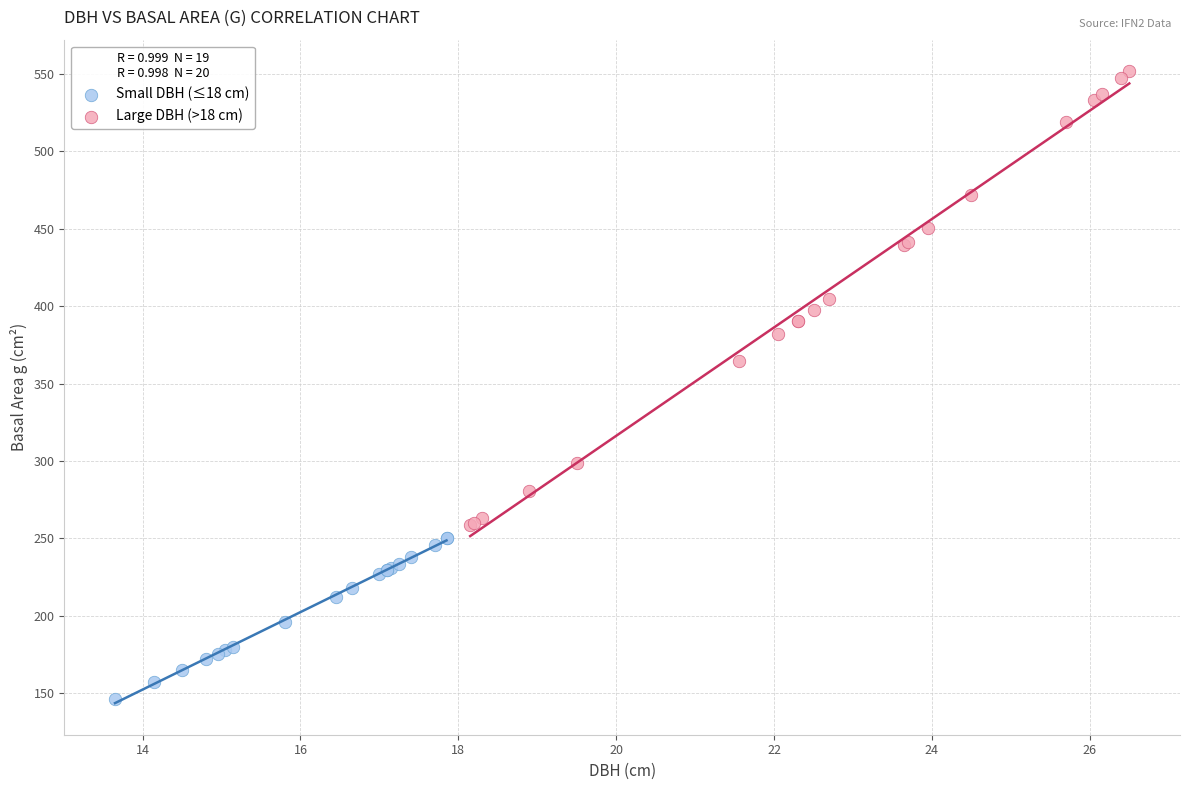

Which series contains the lowest Y value?

Small DBH (≤18 cm)